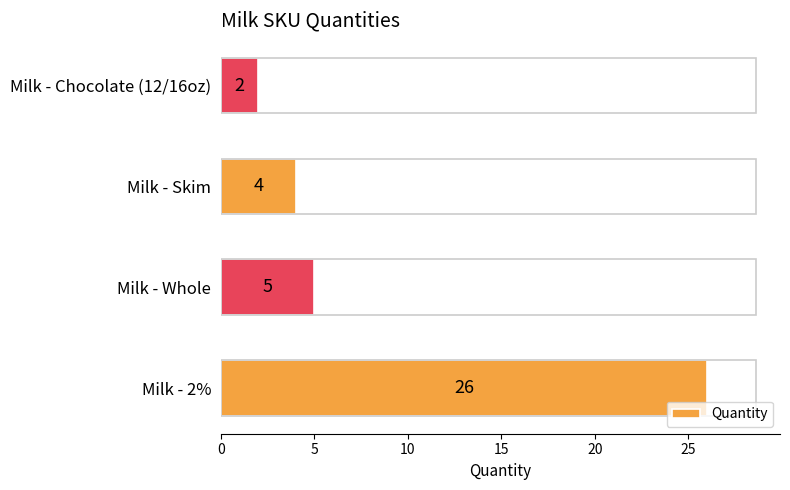

How many bars are there in total?

4